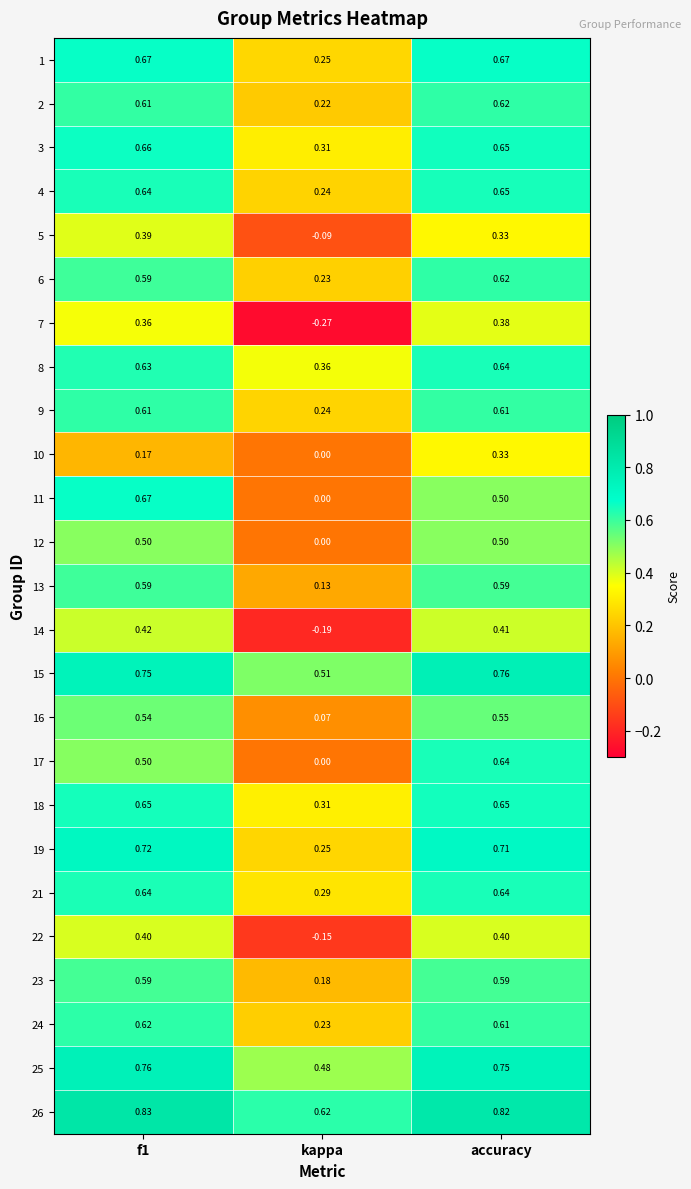

Which category has the highest value in the 8 series?

accuracy